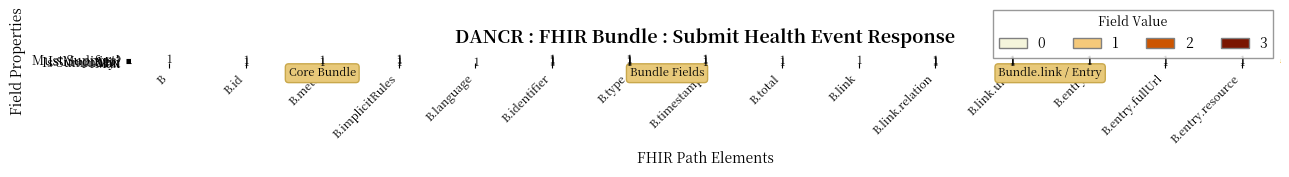

Is it true that Max equals 2 at B.language?

False